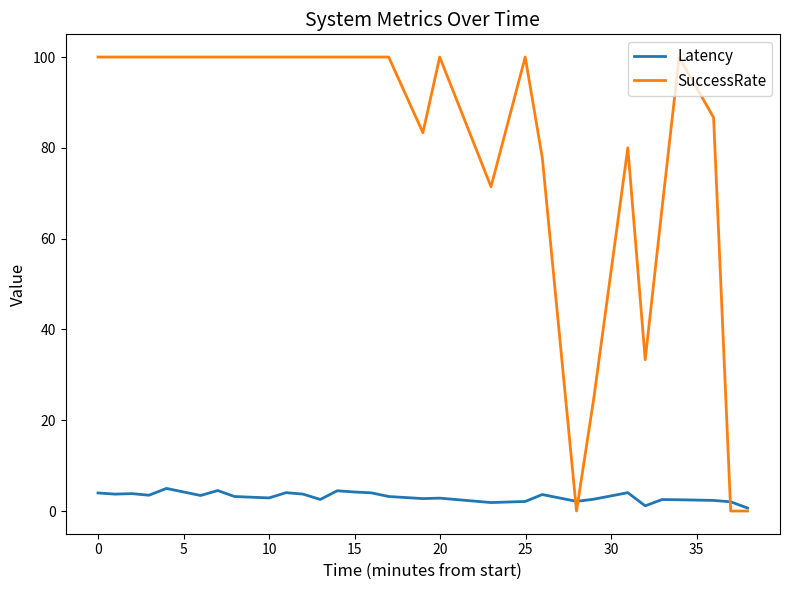

List the series in order of their peak value, lowest first.

Latency, SuccessRate